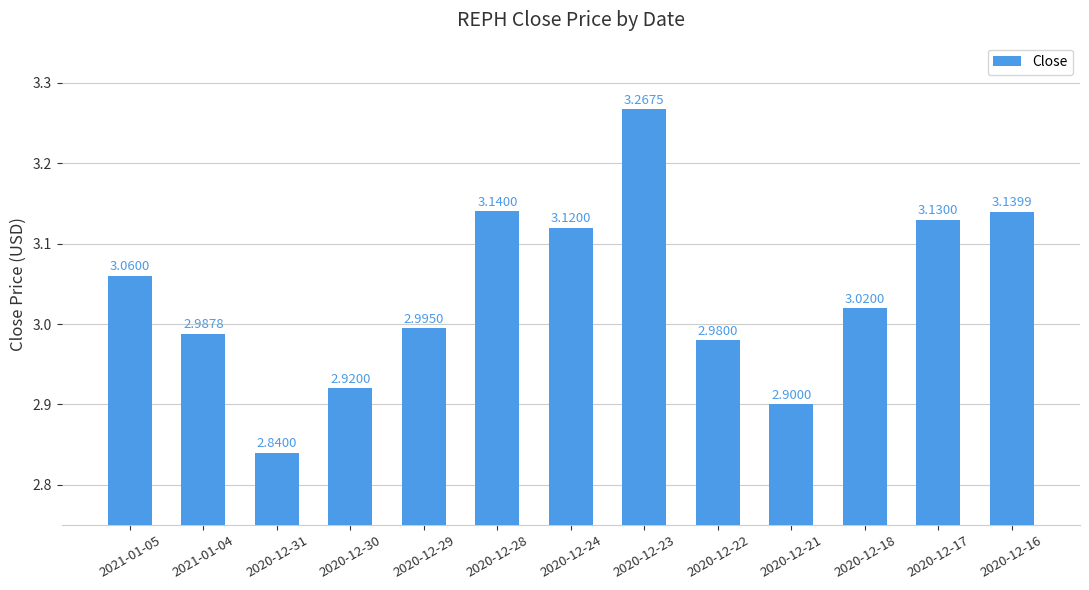

How many data points are less than 3?

6